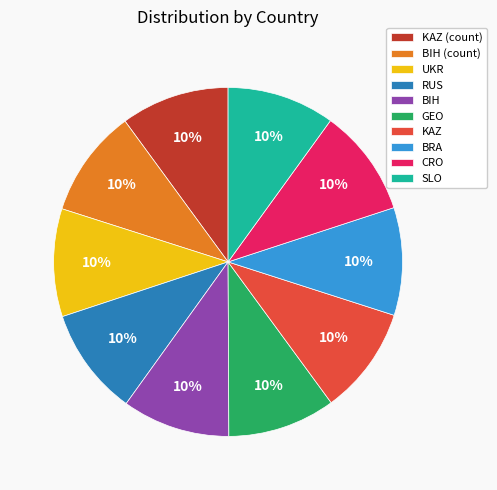

Do SLO and BRA together represent more than half of the pie?

No